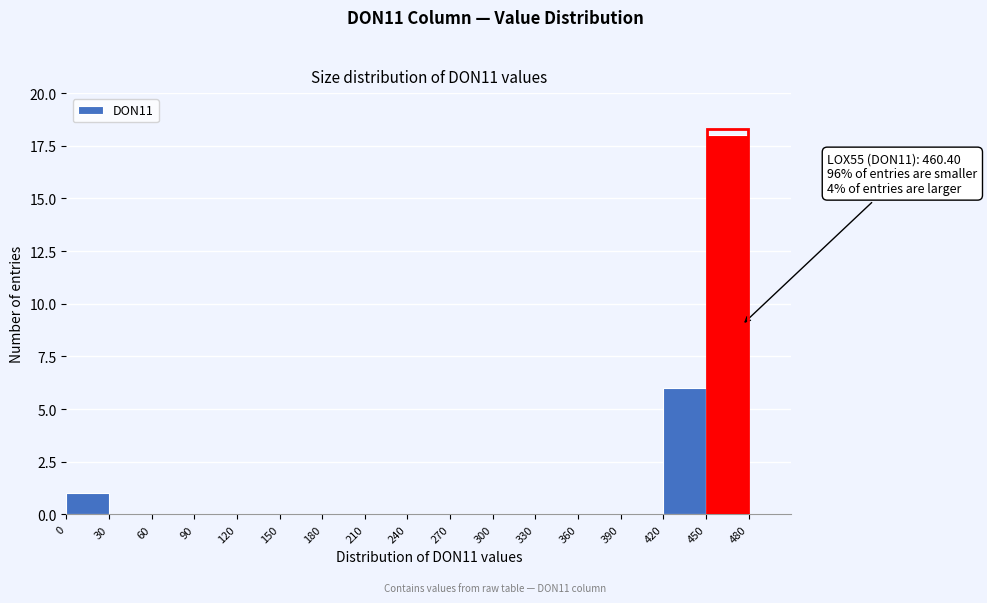

Which range on the x-axis has the tallest bar?

450 to 480